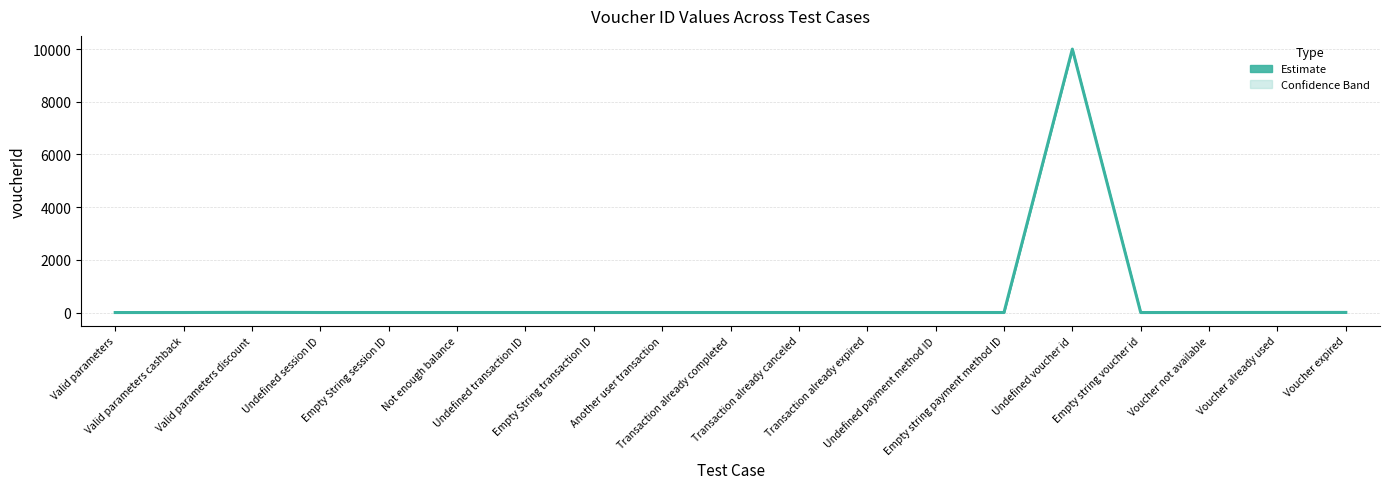

Reading left to right, list all the values displayed in this chart.

Valid parameters=0	Valid parameters cashback=1	Valid parameters discount=7	Undefined session ID=1	Empty String session ID=1	Not enough balance=1	Undefined transaction ID=1	Empty String transaction ID=1	Another user transaction=1	Transaction already completed=1	Transaction already canceled=1	Transaction already expired=1	Undefined payment method ID=1	Empty string payment method ID=1	Undefined voucher id=9999	Empty string voucher id=0	Voucher not available=2	Voucher already used=3	Voucher expired=4